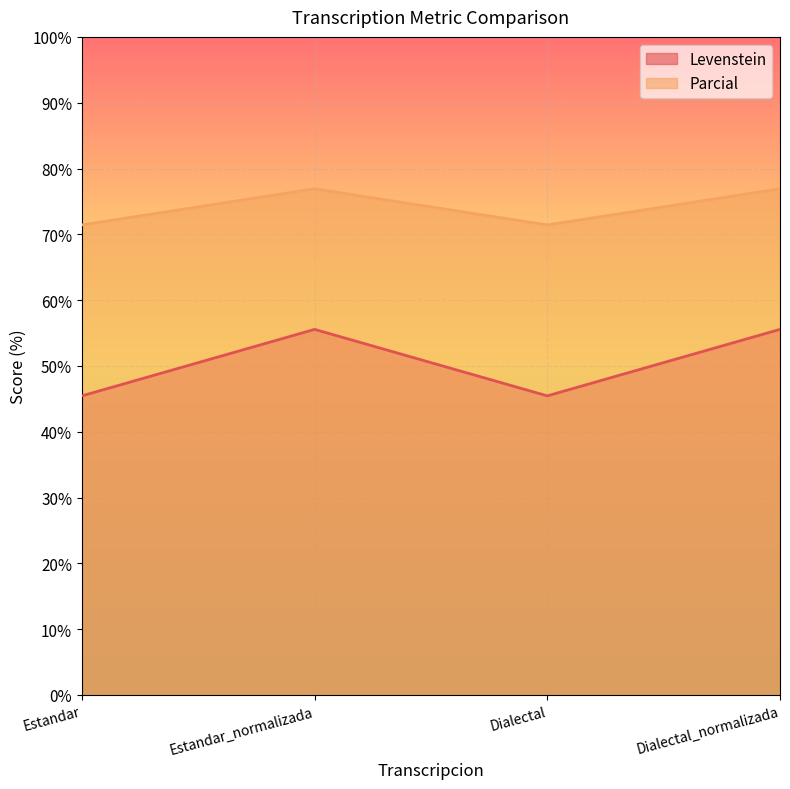

Which series has the largest range (max minus min)?

Levenstein